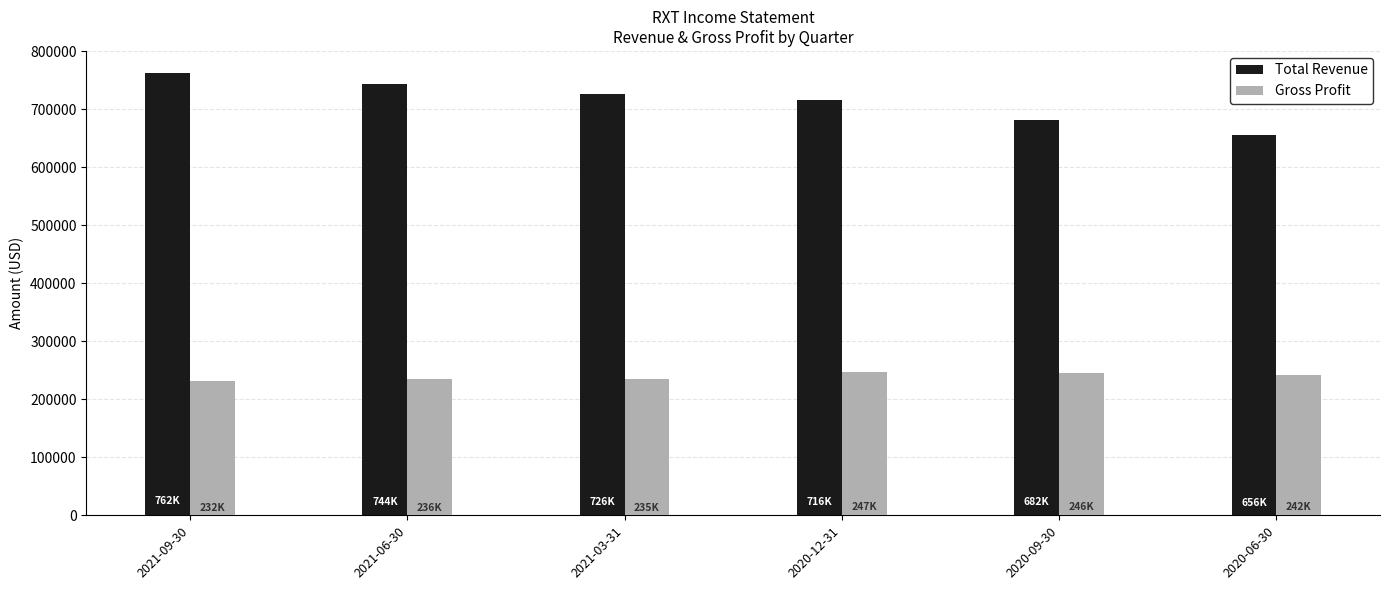

What is the sum of all Gross Profit values?

1437600